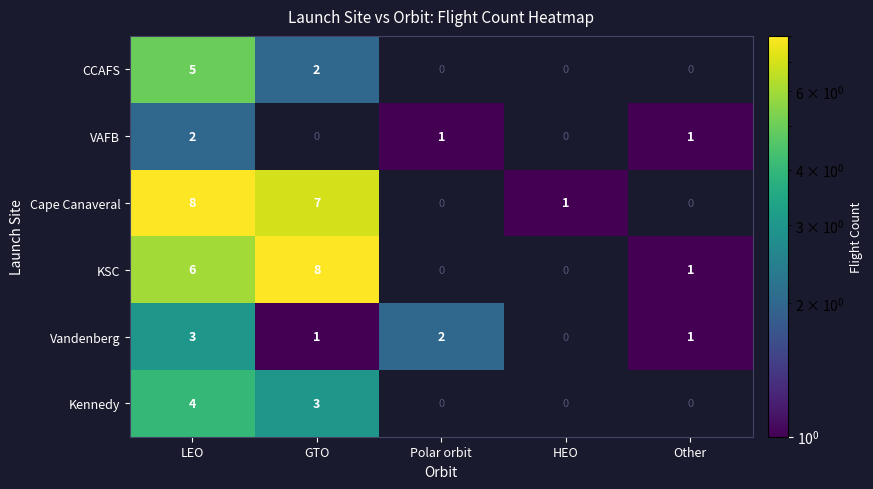

The value of KSC at GTO is 8. True or false?

True